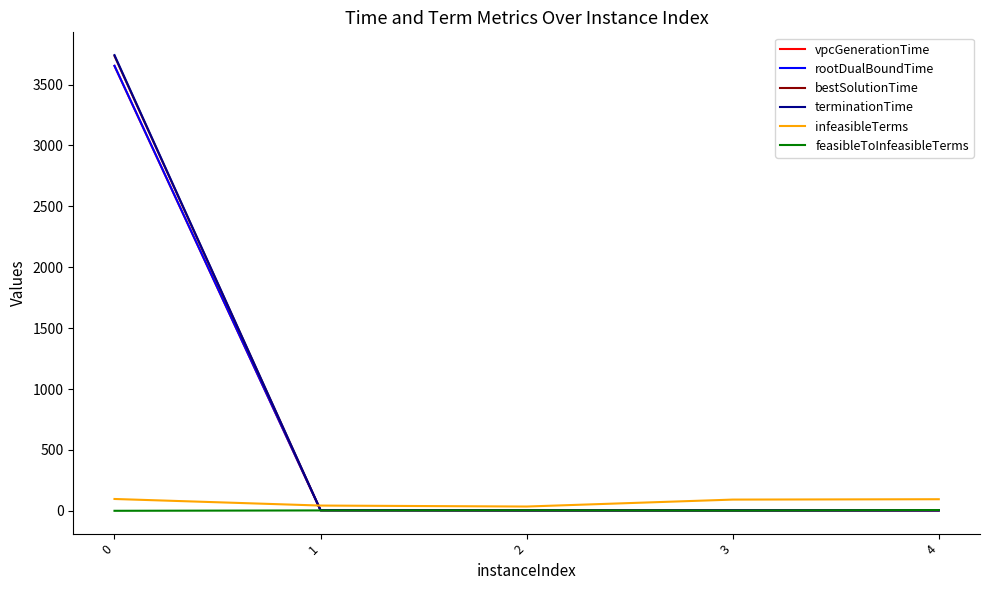

In infeasibleTerms, how many points are lower than both neighbors (excluding endpoints)?

1